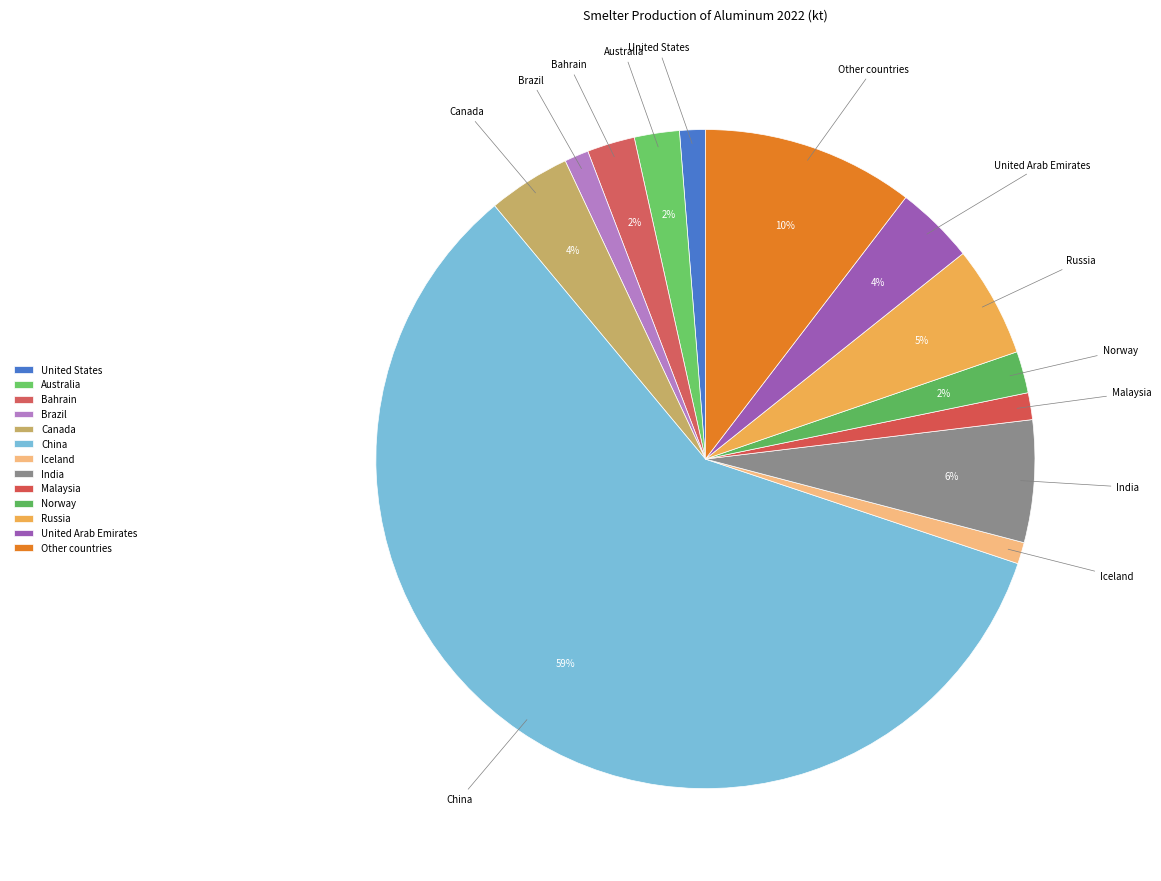

To the nearest percent, what percentage of the pie is Brazil?

1%